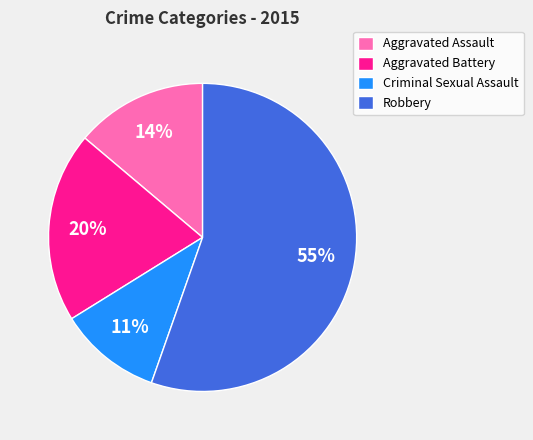

What percentage is the Aggravated Assault slice, to the nearest percent?

14%